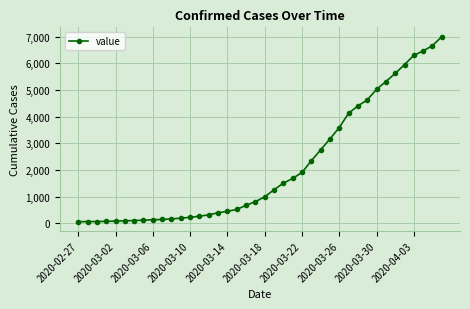

What is the difference between the maximum and minimum values?

6939